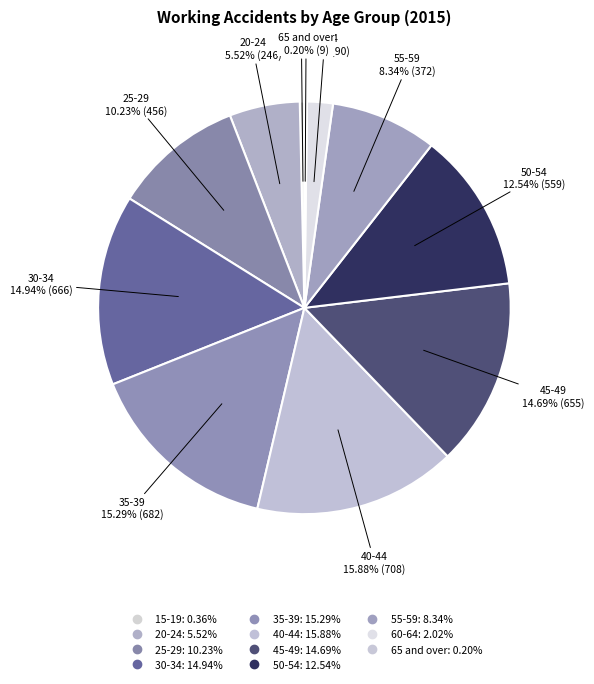

What is the smallest slice in the pie chart?

65 and over